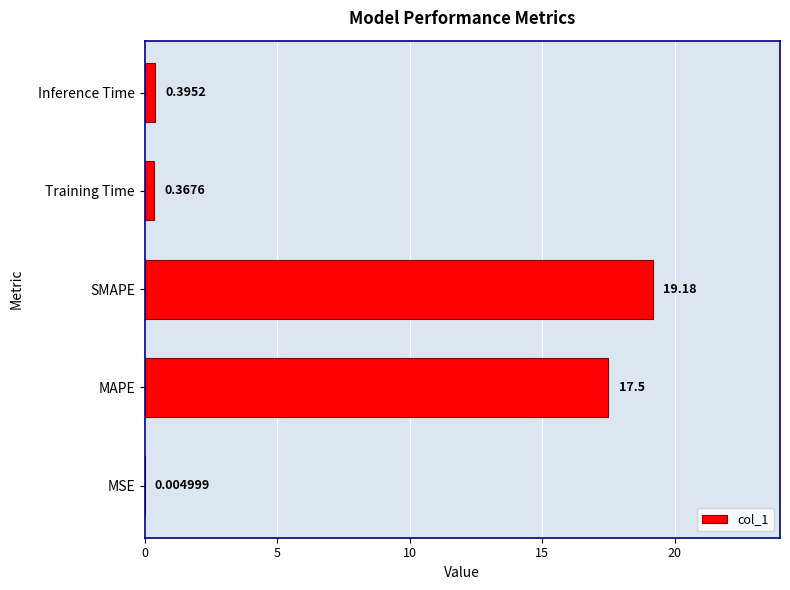

What is the average value?

7.5